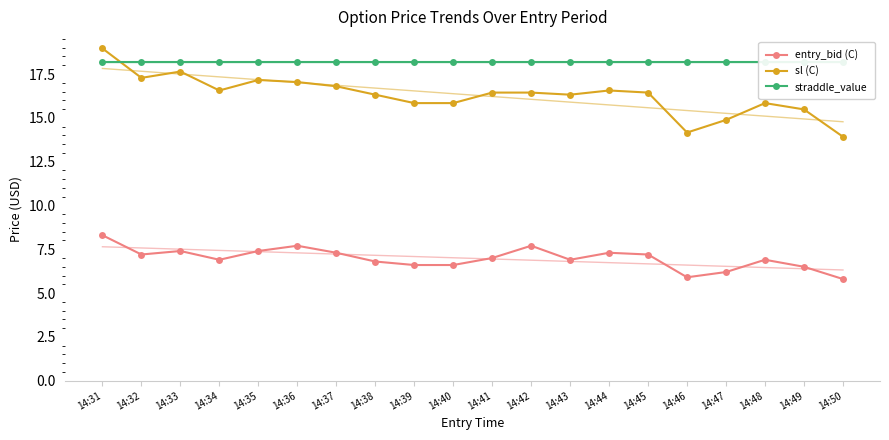

What is the difference between the entry_bid (C) values at 14:39 and 14:34?

0.3